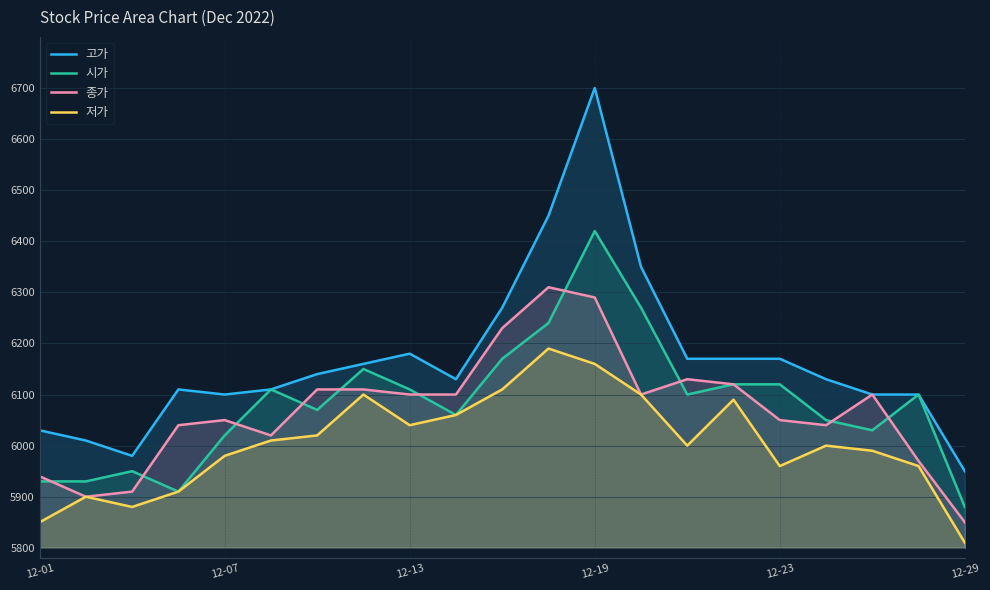

What is the highest value of the 고가 series?

6700